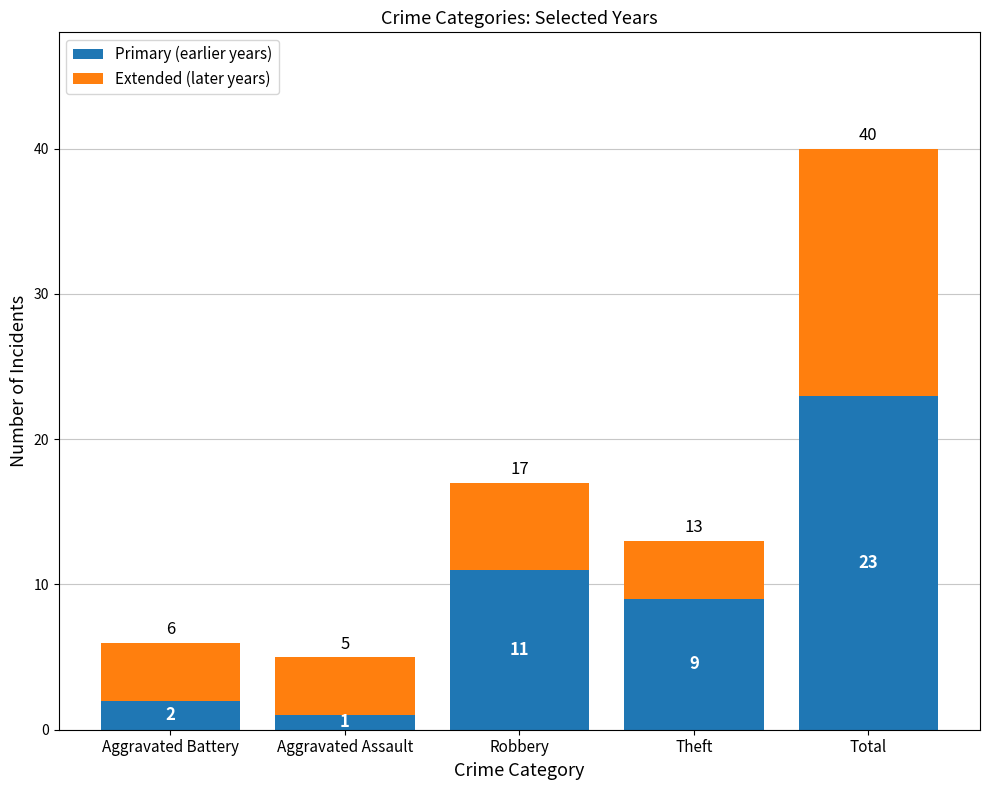

What is the minimum value for Primary (earlier years)?

1